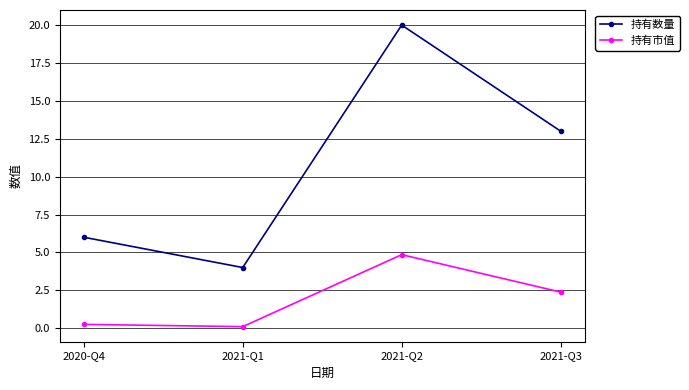

What is the sum of the 持有数量 values at 2020-Q4 and 2021-Q2?

26.0